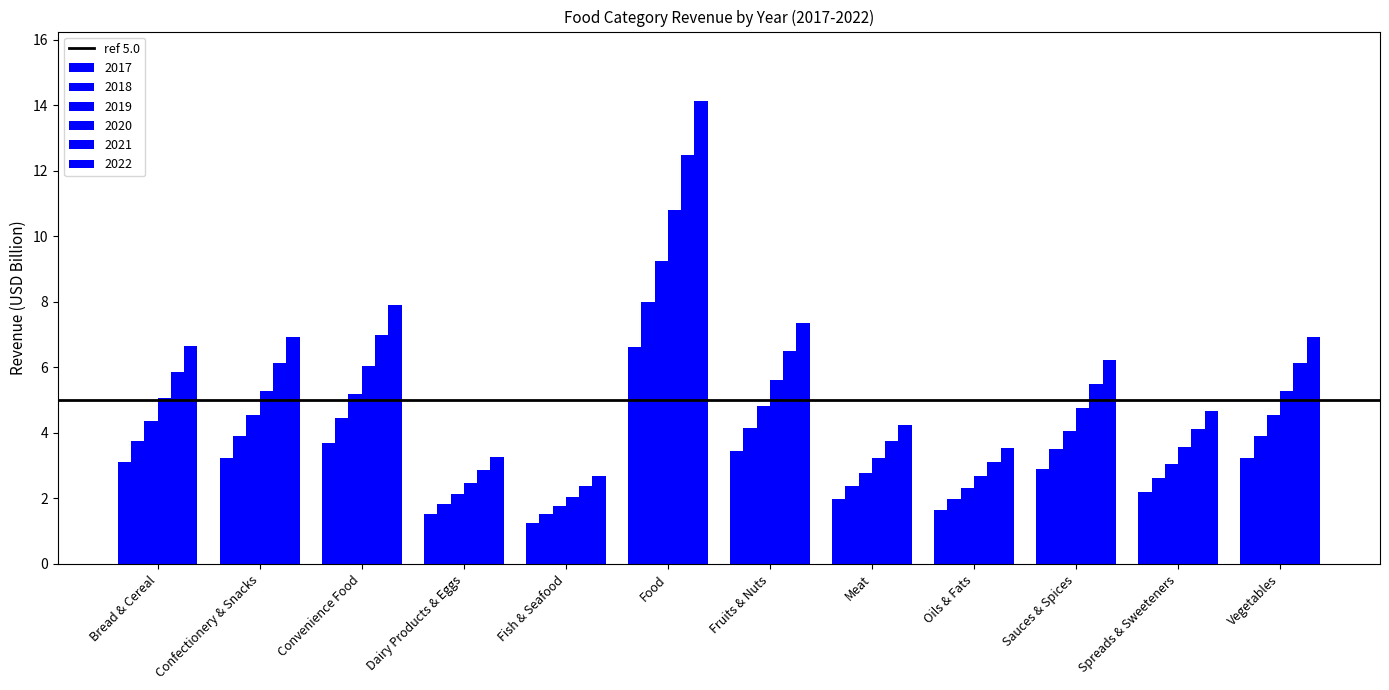

How many series are shown in this chart?

6